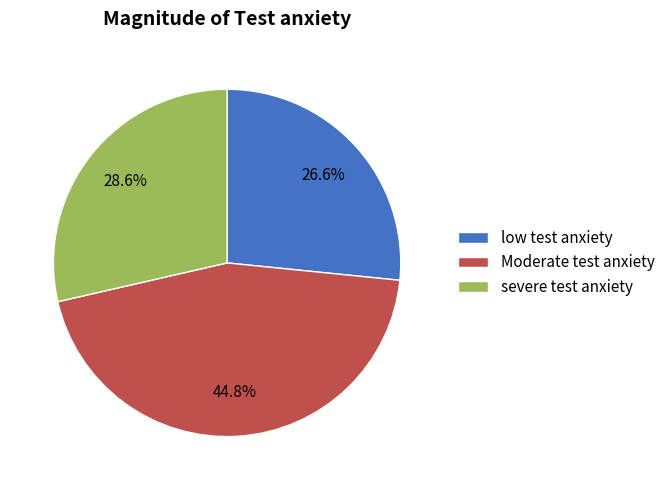

What percentage is NOT represented by severe test anxiety?

71.4%